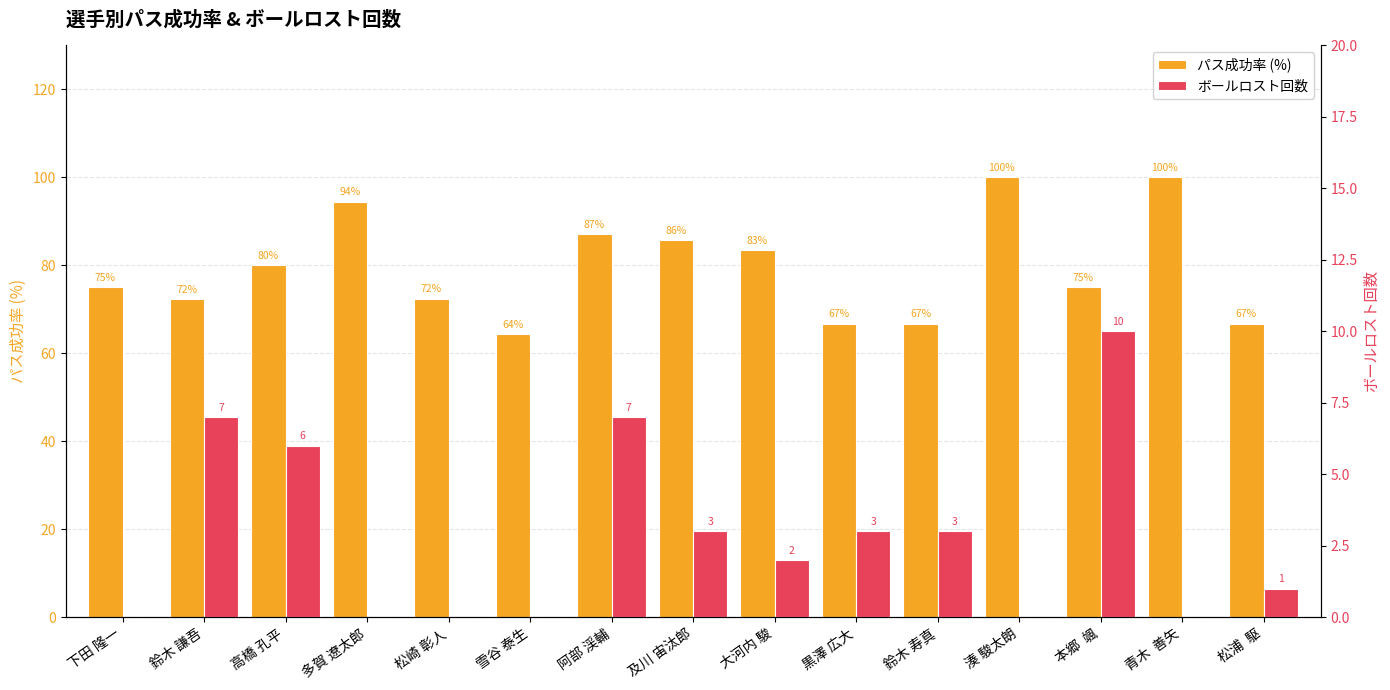

List the series in order of their overall mean, highest first.

パス成功率 (%), ボールロスト回数